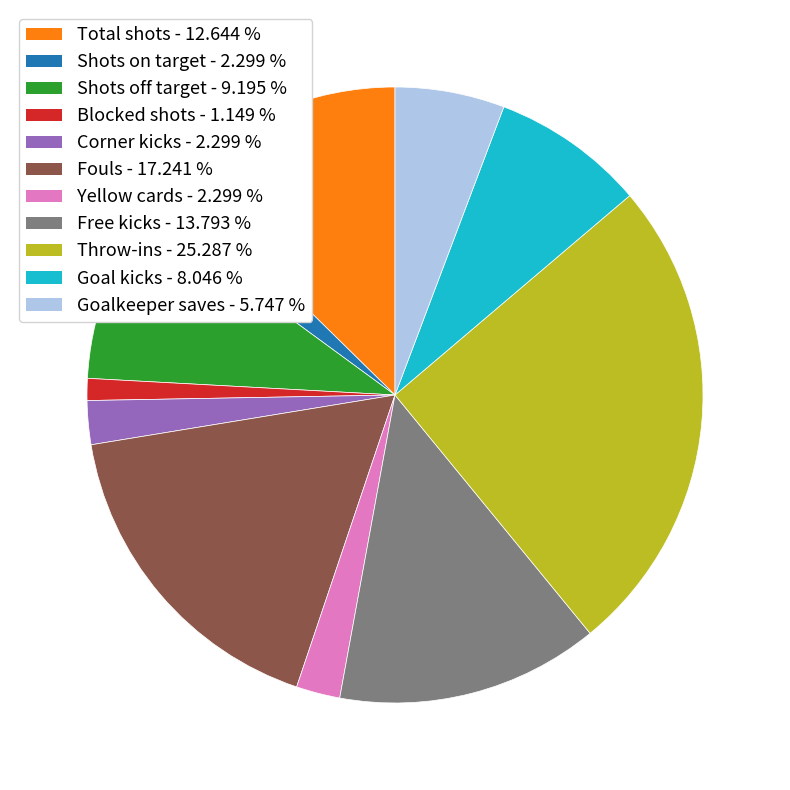

Count the number of slices in the pie.

11